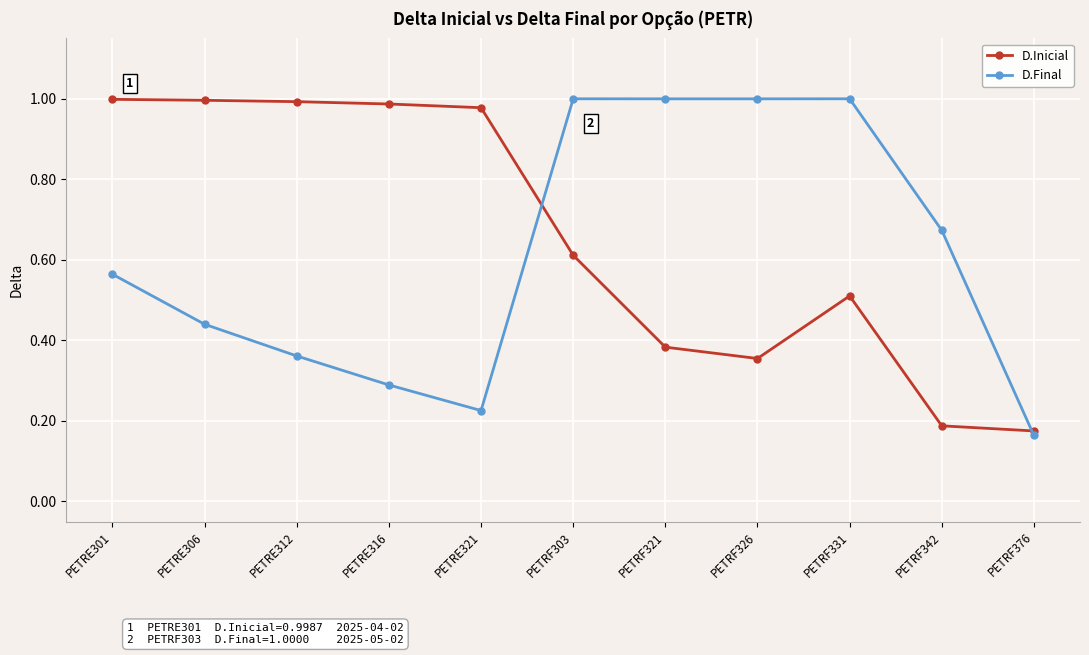

What is the difference between the second highest and minimum values in the D.Final series?

0.8